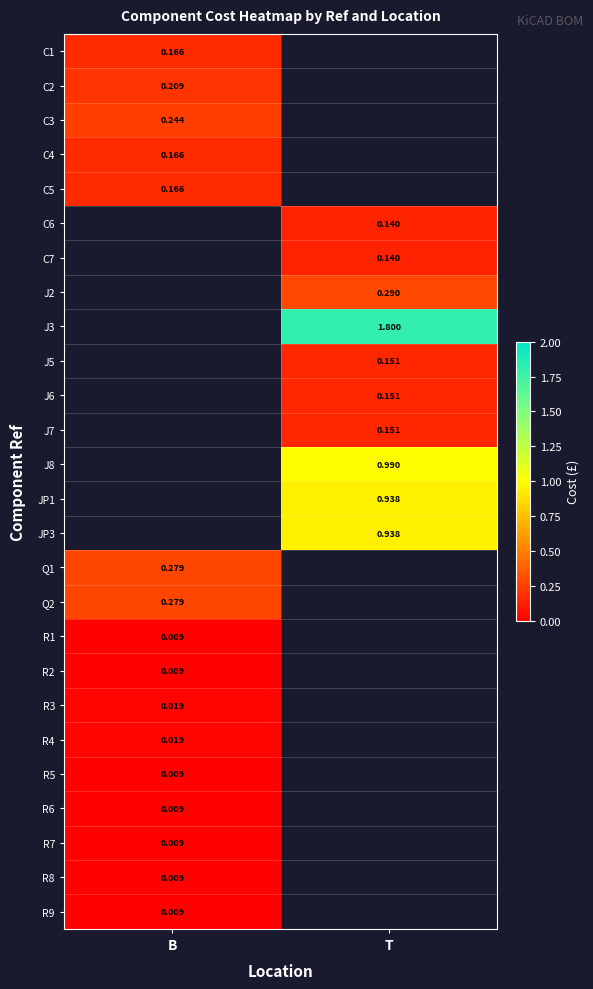

Where is R1 nearest to the value 0?

B